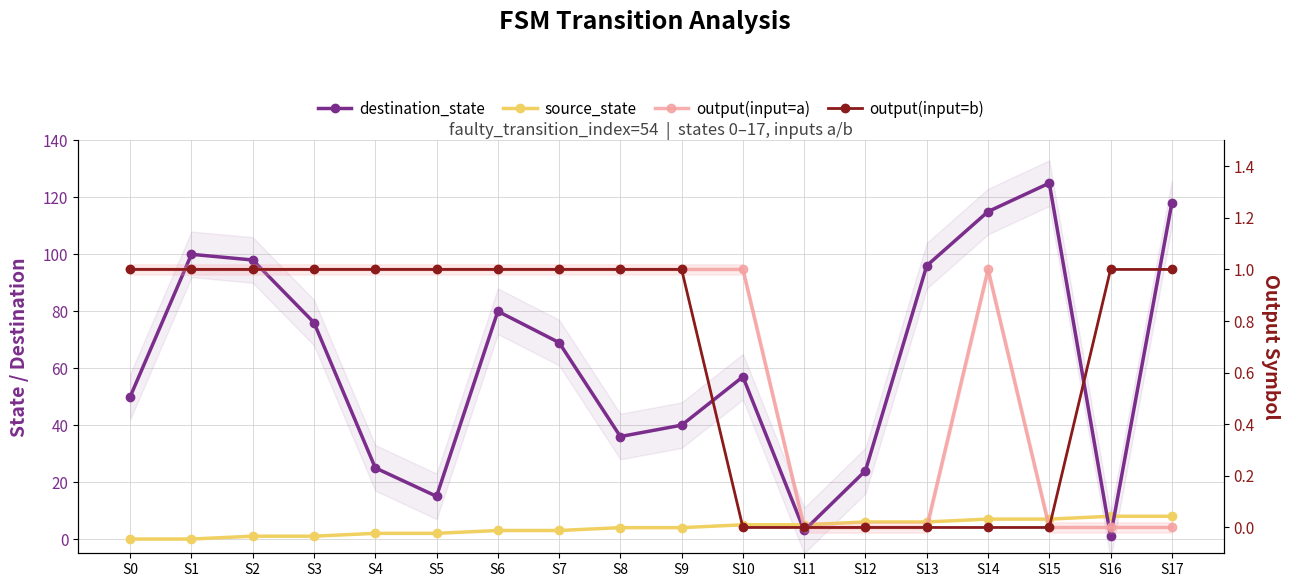

List the labels in order of source_state value, smallest first.

S0, S1, S2, S3, S4, S5, S6, S7, S8, S9, S10, S11, S12, S13, S14, S15, S16, S17